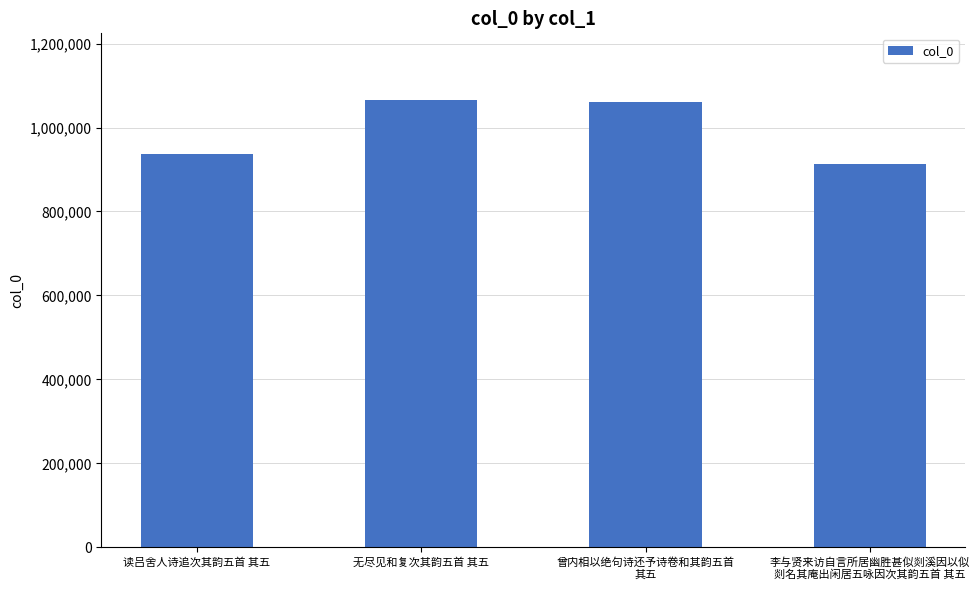

True or false: the data shows 1889907 at 无尽见和复次其韵五首 其五.

False